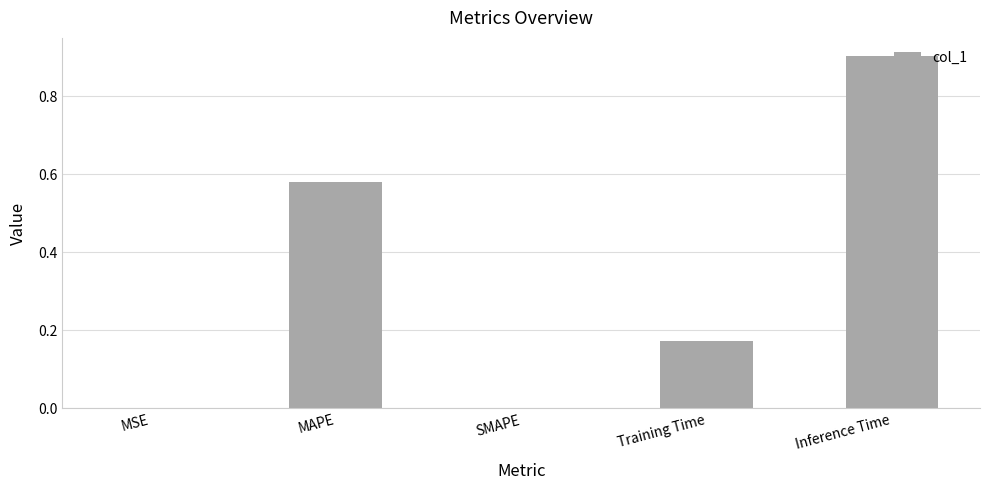

The value at SMAPE is 0.0. True or false?

True